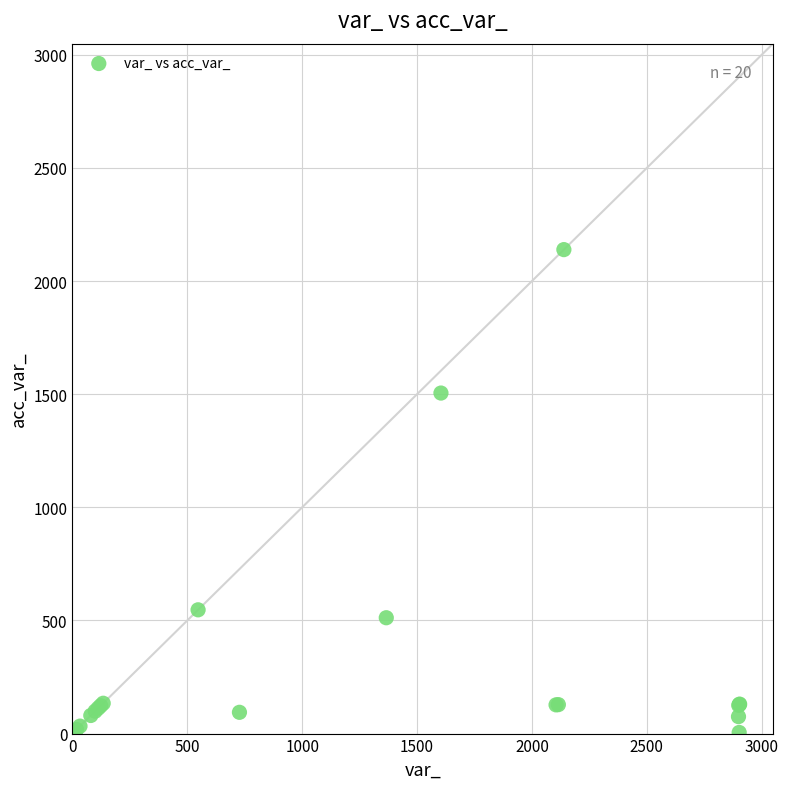

What Y value in the scatter plot is closest to 1072?

1505